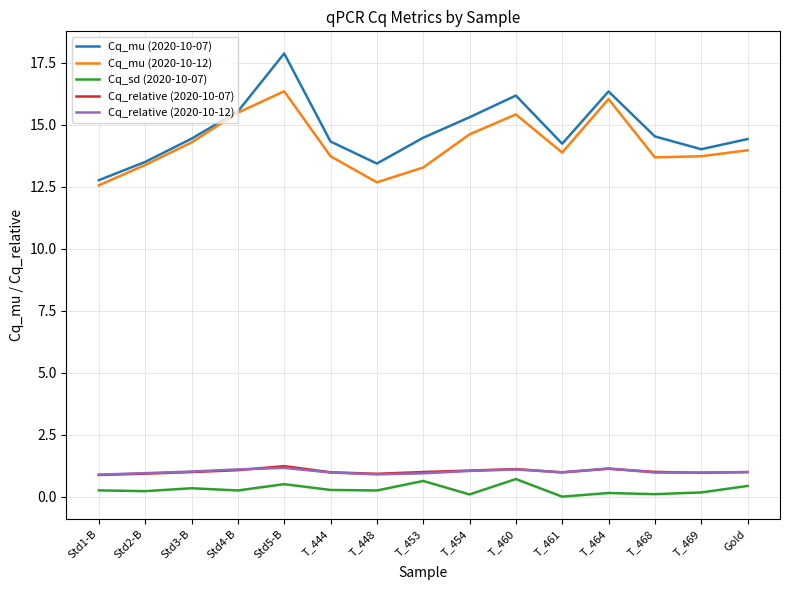

Which series has the largest range (max minus min)?

Cq_mu (2020-10-07)